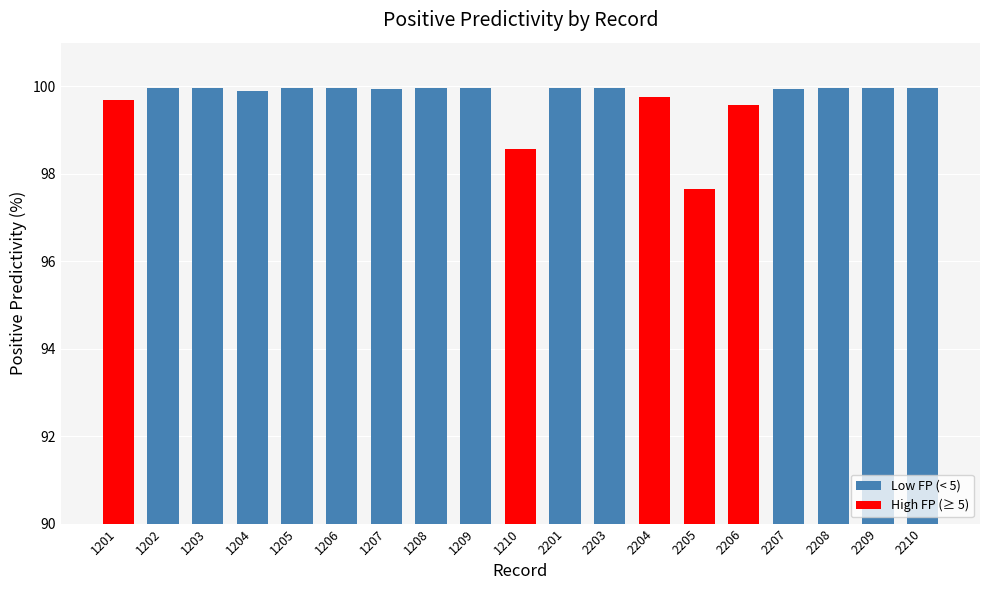

What is the smallest value displayed?

97.7